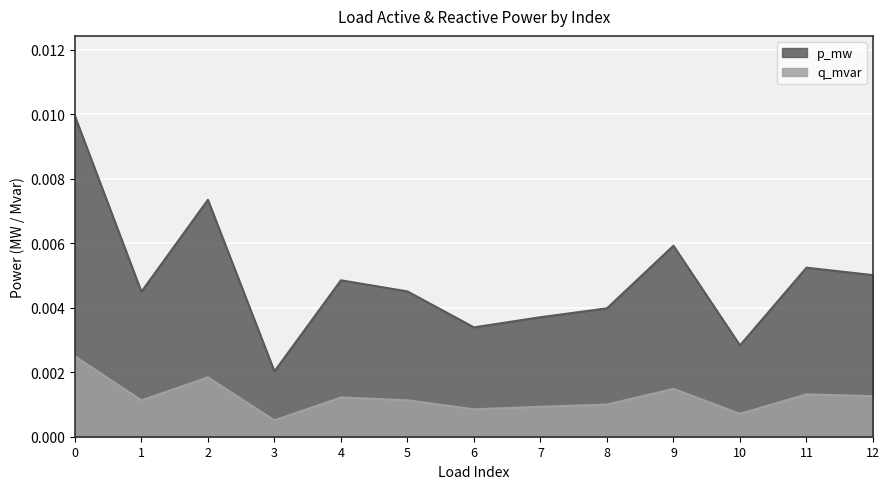

True or false: p_mw and q_mvar intersect in this chart.

False